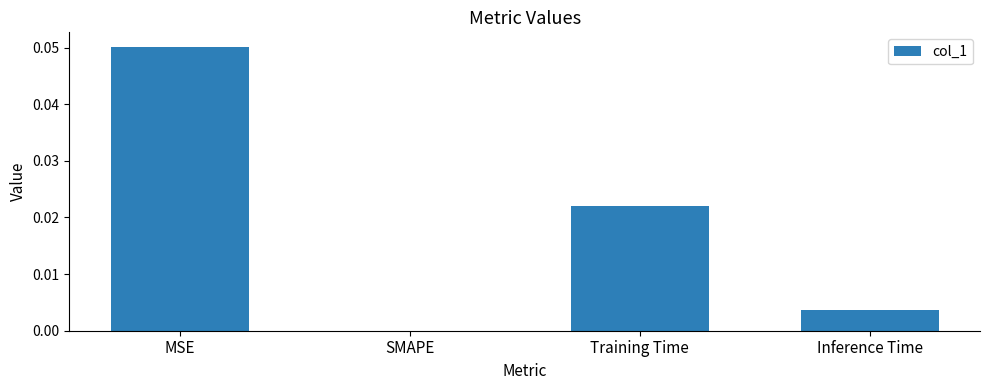

How many positive values are there?

3